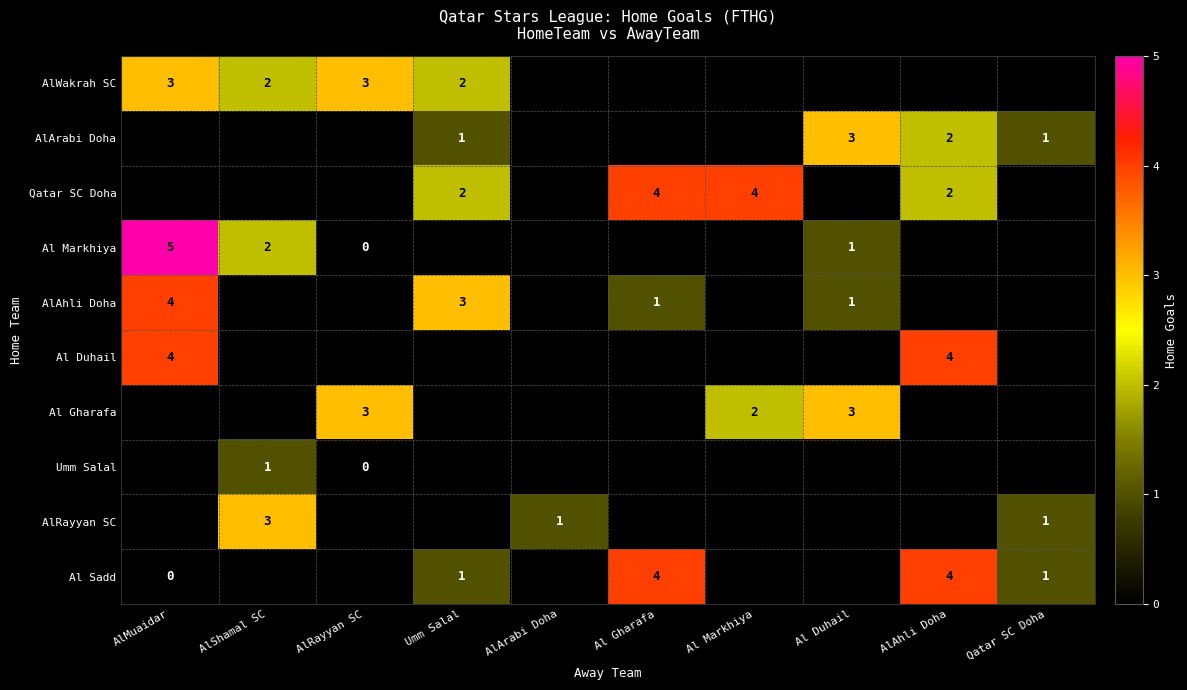

The Qatar SC Doha series shows 1 at AlAhli Doha. True or false?

False